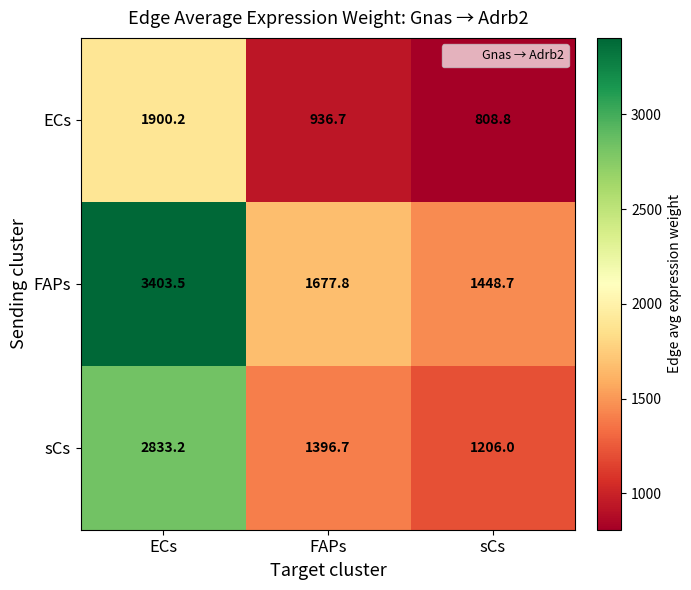

Reading right to left, what are all the values shown in this chart?

ECs: sCs=808.8	FAPs=936.7	ECs=1900.2
FAPs: sCs=1448.7	FAPs=1677.8	ECs=3403.5
sCs: sCs=1206.0	FAPs=1396.7	ECs=2833.2